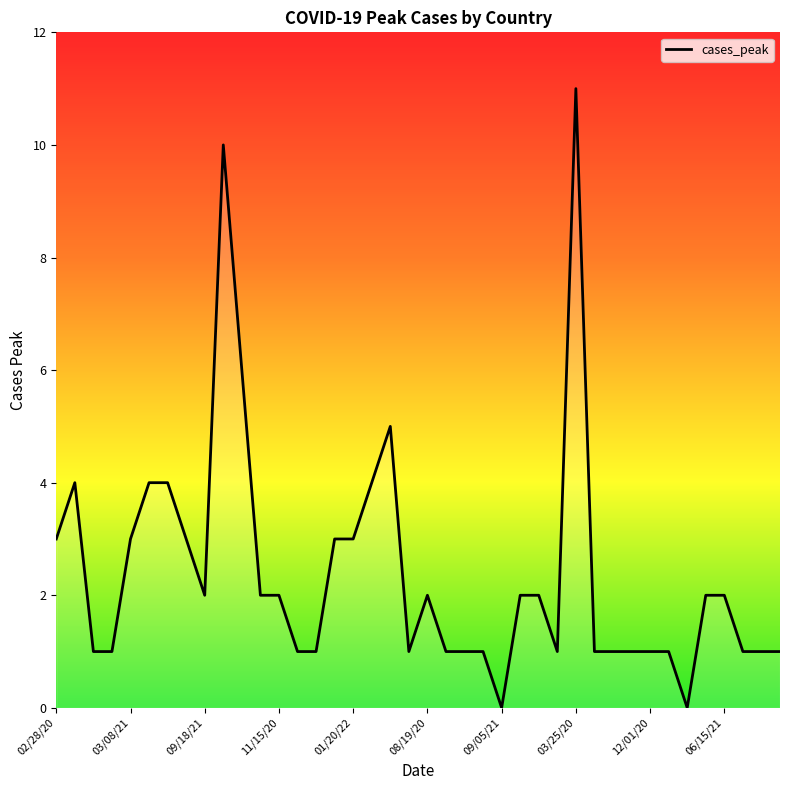

Reading left to right, what are all the values shown in this chart?

3	4	1	1	3	4	4	3	2	10	6	2	2	1	1	3	3	4	5	1	2	1	1	1	0	2	2	1	11	1	1	1	1	1	0	2	2	1	1	1